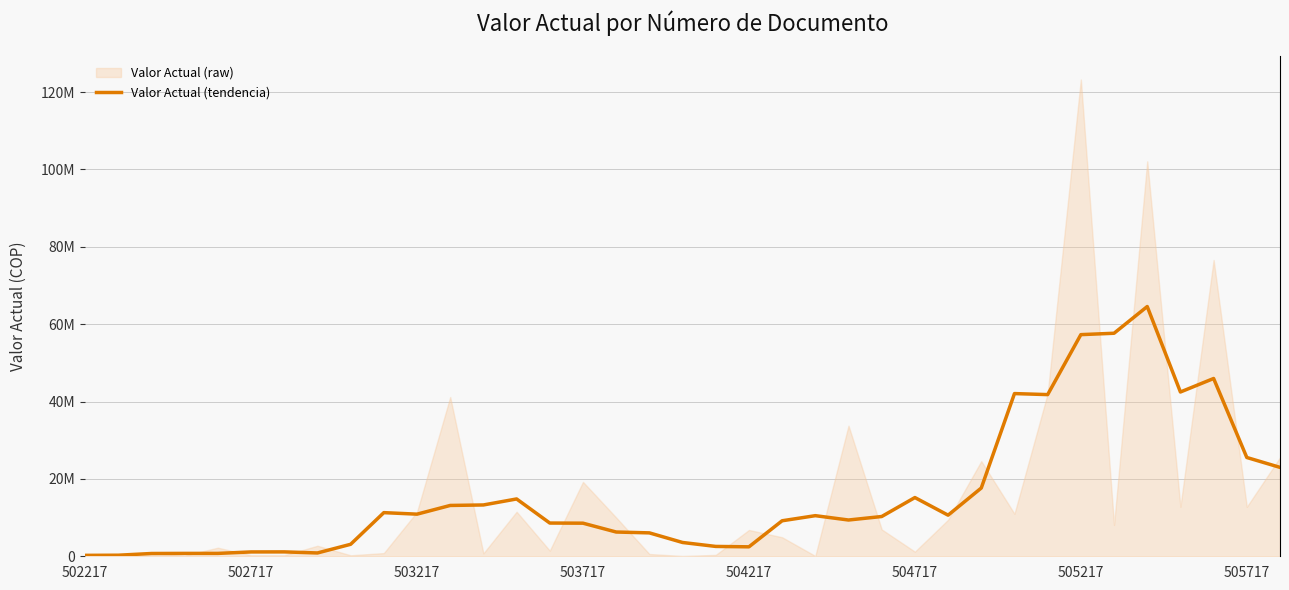

True or false: the data shows 1130182.6 at 504217.

False